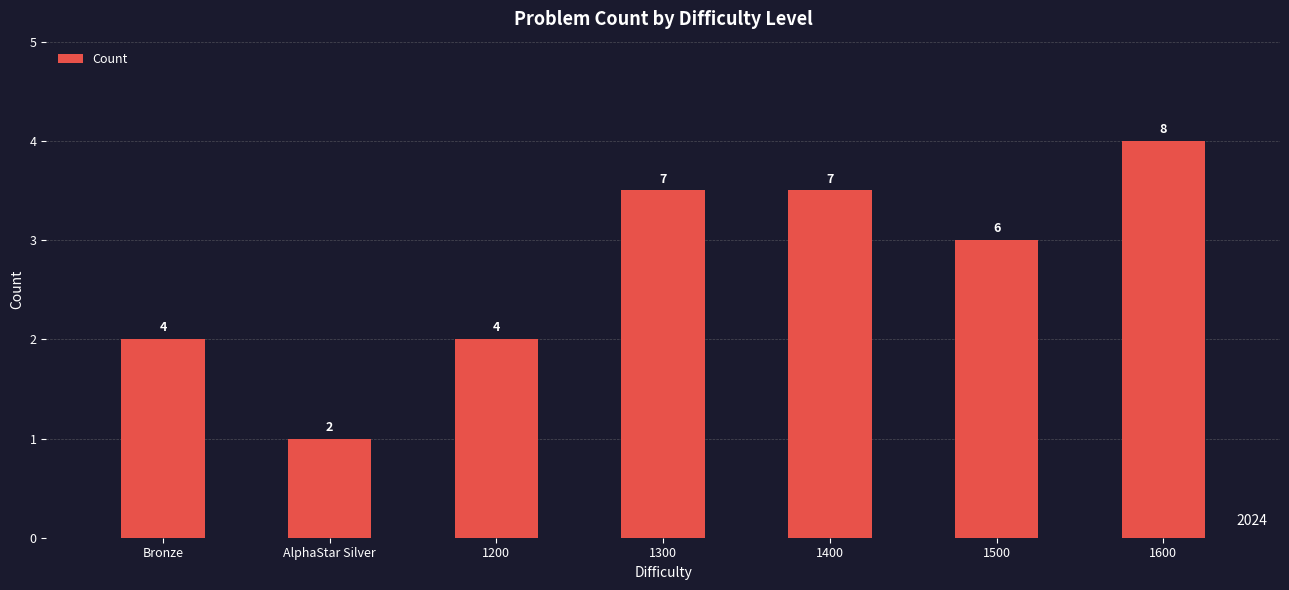

How many values are between 4 and 7?

5